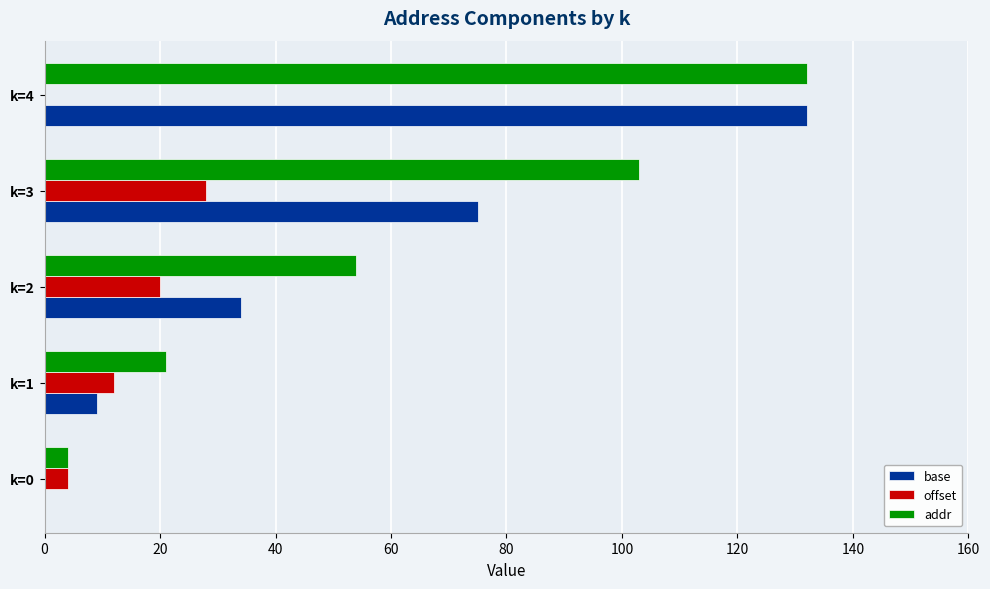

Where is addr nearest to the value 68?

k=2